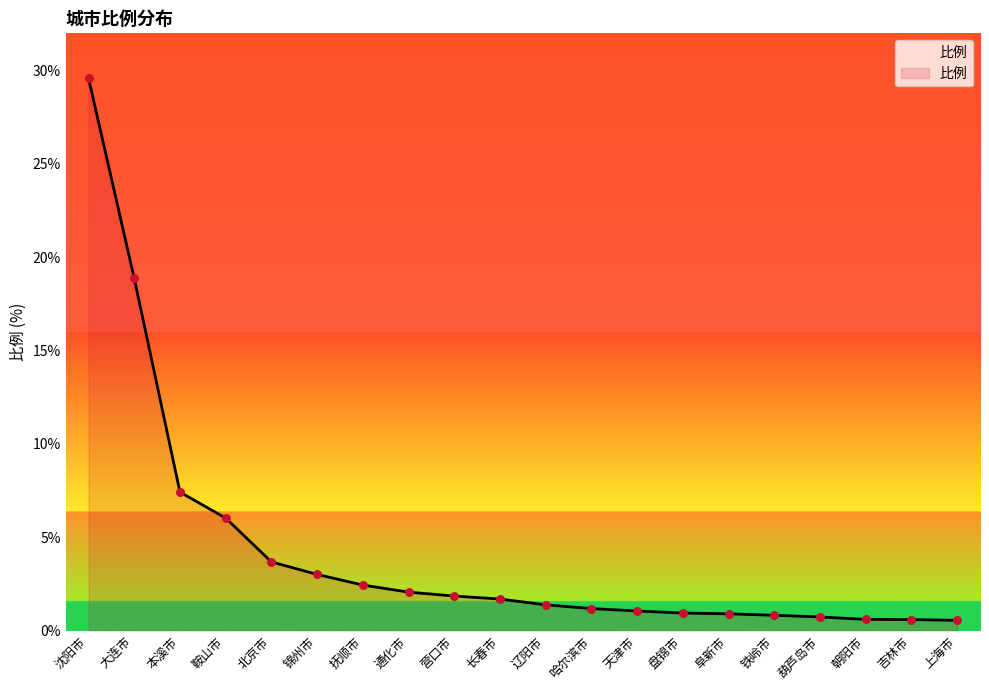

Which has a higher value, 哈尔滨市 or 鞍山市?

鞍山市